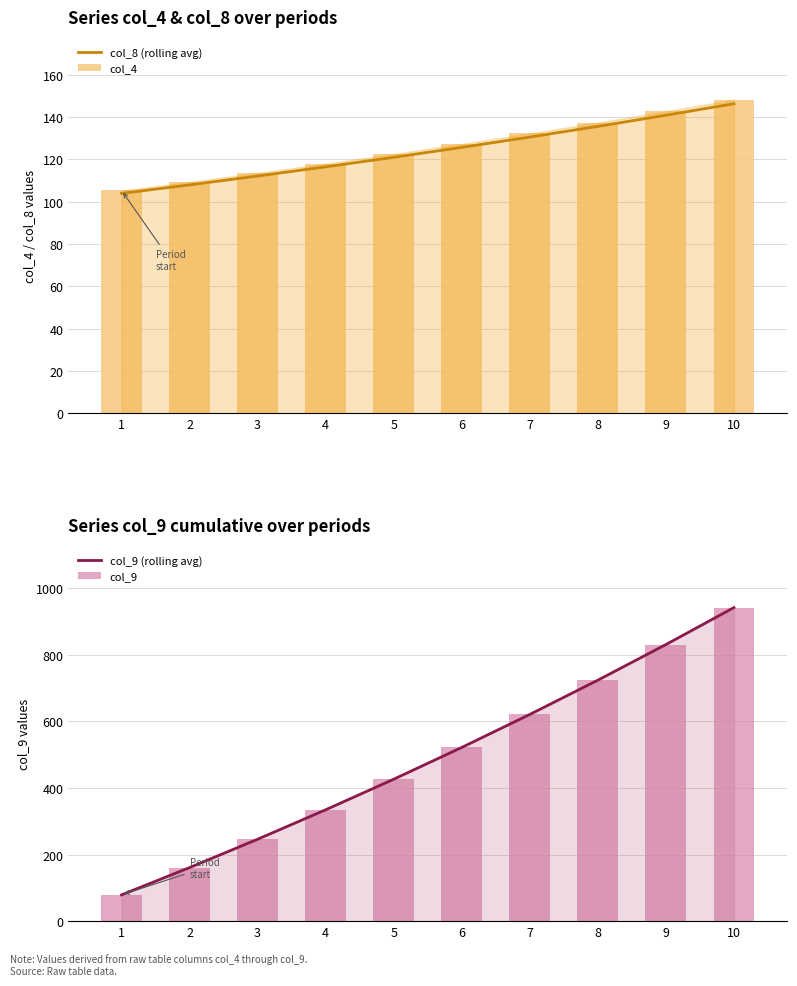

What is the value of the col_9 (rolling avg) bar at the 8th from the left?

724.2